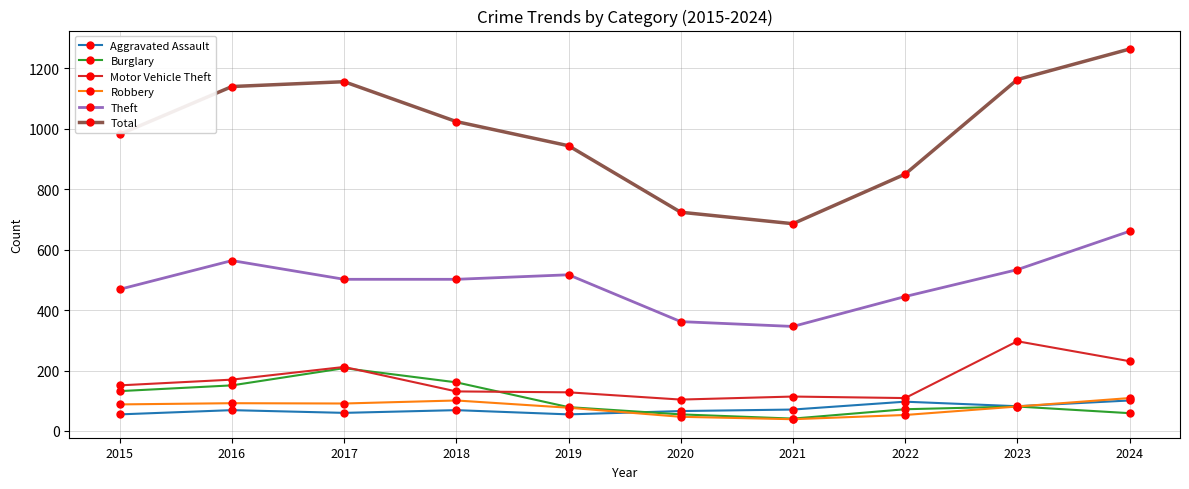

Which series has the widest spread of values?

Total